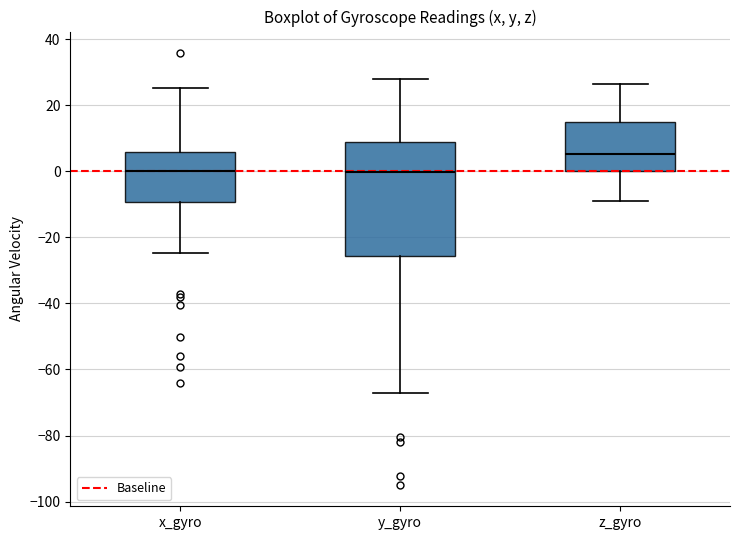

Where is the upper edge of the box for z_gyro on the y-axis? The values are not printed on the chart, so give them approximately, as read against the axis.

14